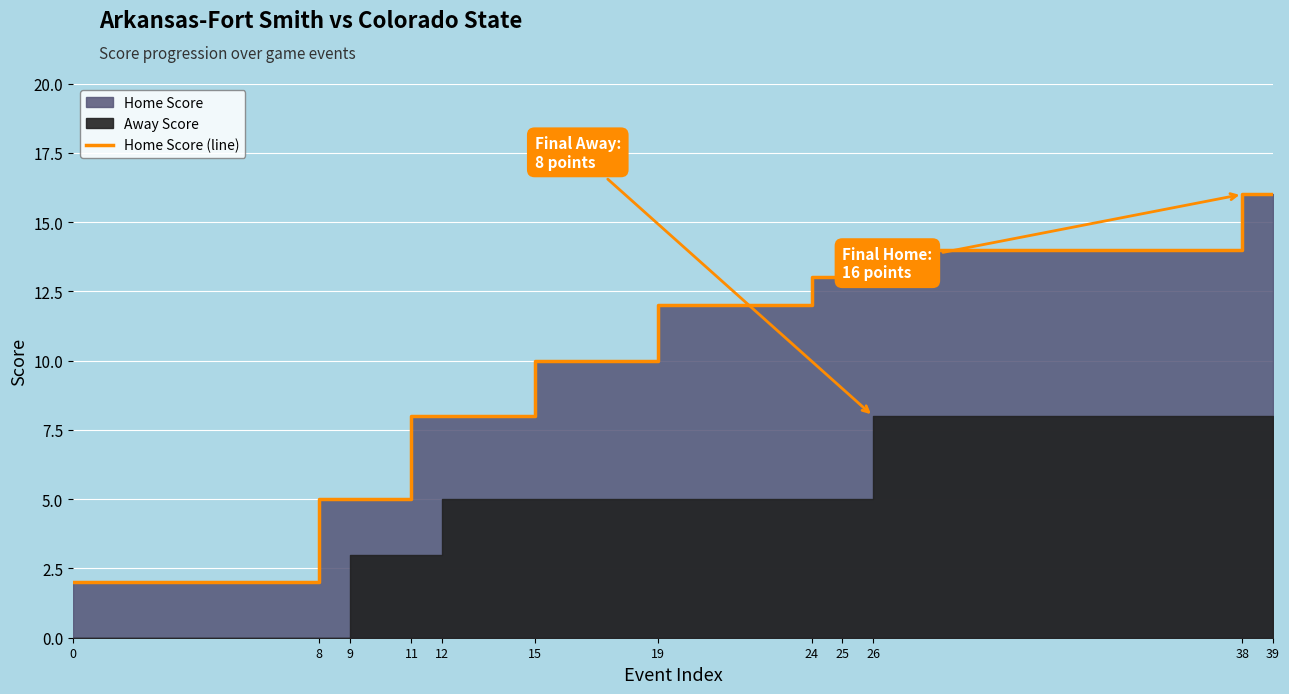

Where does the data first go above 12?

24